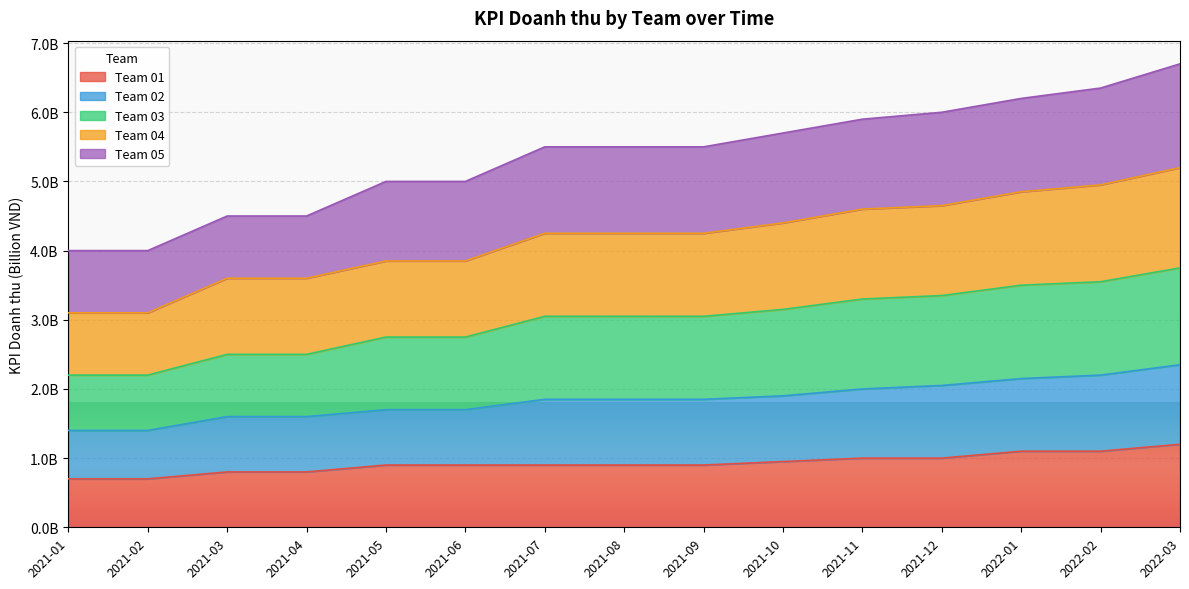

At how many categories does at least one series exceed 2538923154?

15